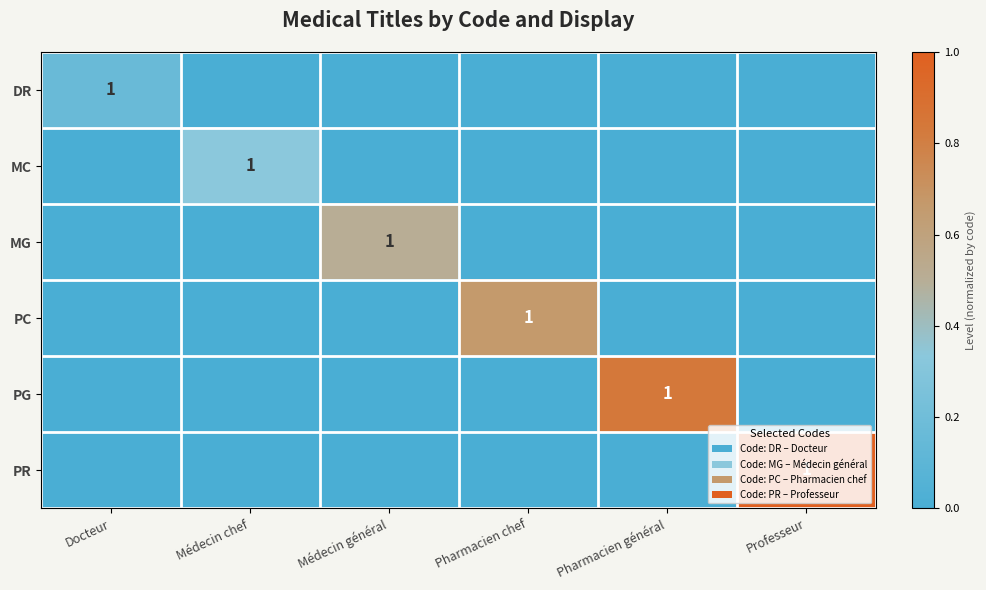

Is it true that MG equals 1 at Médecin général?

True